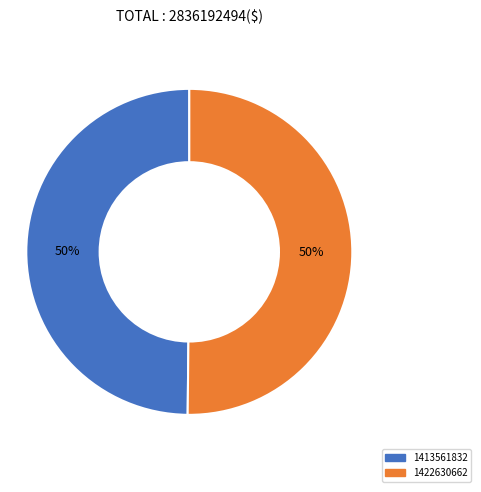

Is it true that 1413561832 is 50% of the pie?

True